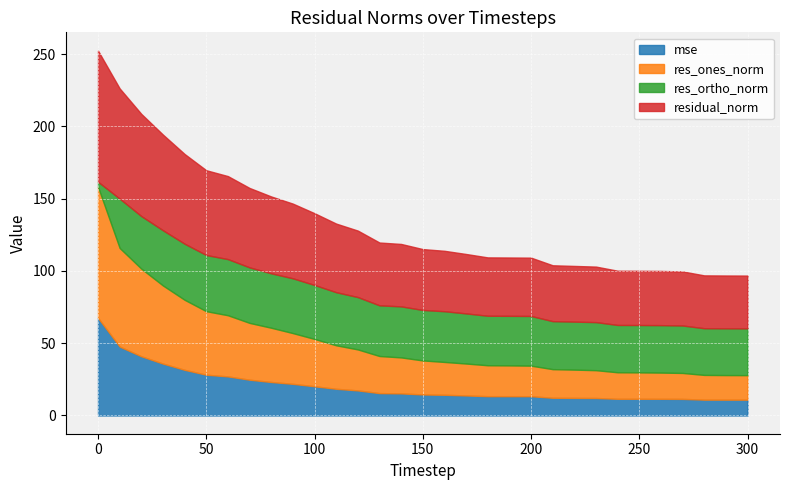

What is the maximum value shown in the chart?

90.7